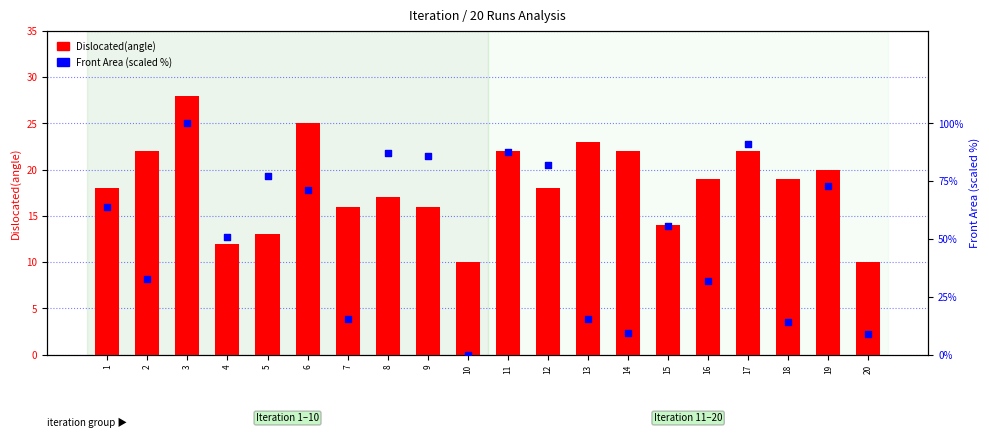

Which series reaches the minimum Y coordinate?

Front Area (scaled)